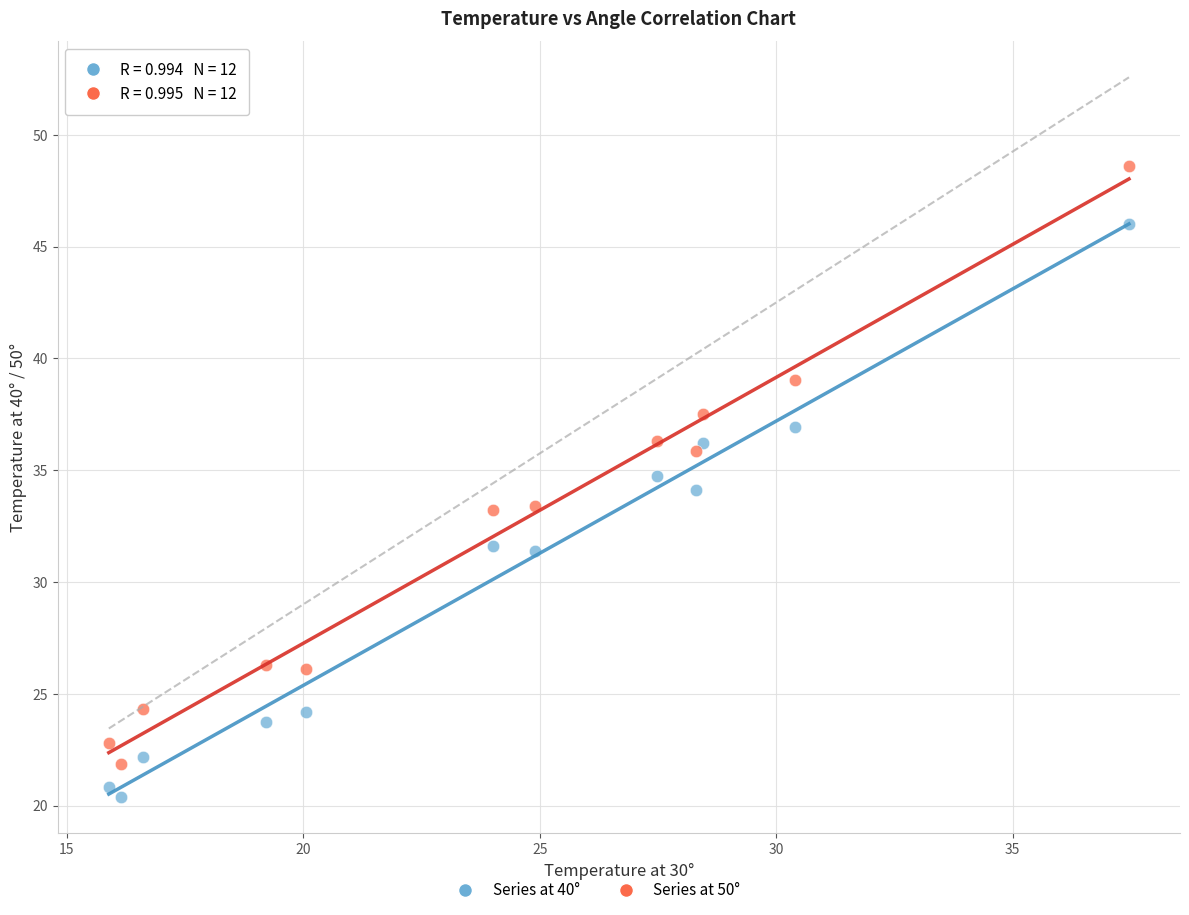

Across all data points, what is the range of Y values (max minus min)?

28.2